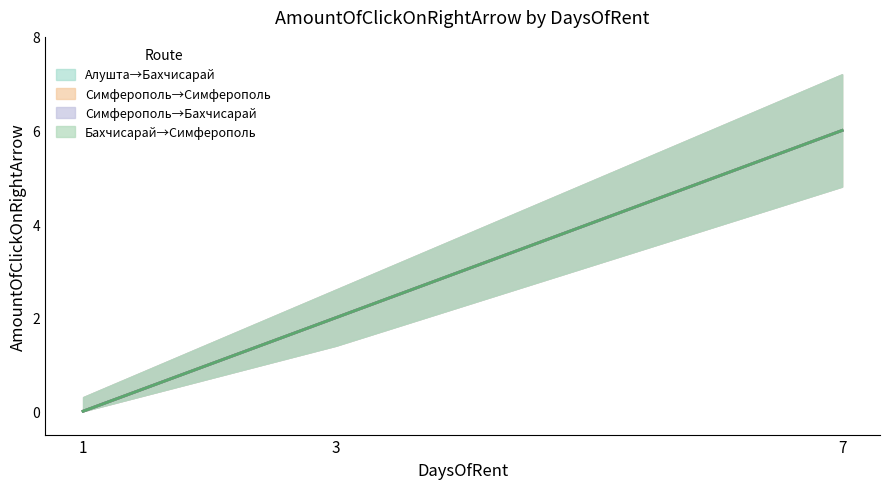

The Симферополь→Симферополь series shows 0 at 1. True or false?

True